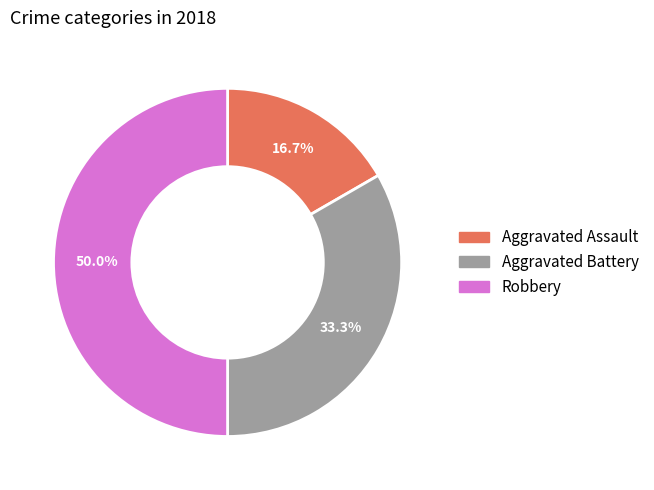

To the nearest percent, what is the combined percentage of Aggravated Battery and Aggravated Assault?

50%